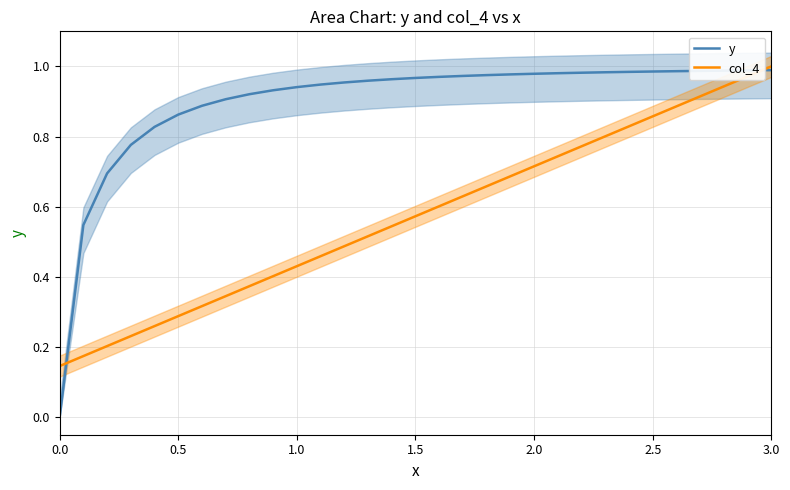

True or false: col_4 has a value of 0.5 at 0.5.

False